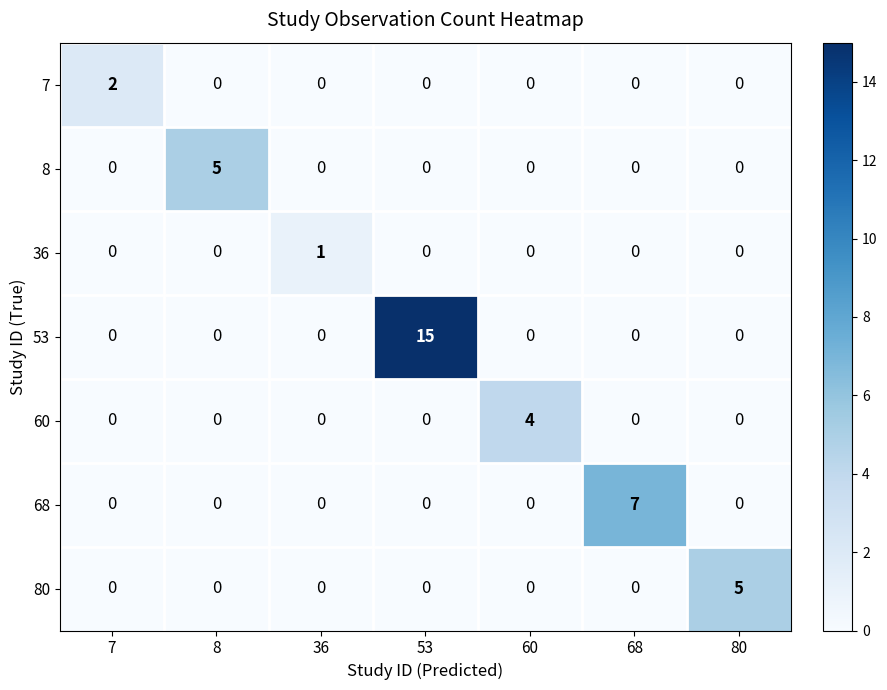

What is the sum of all 80 values?

5